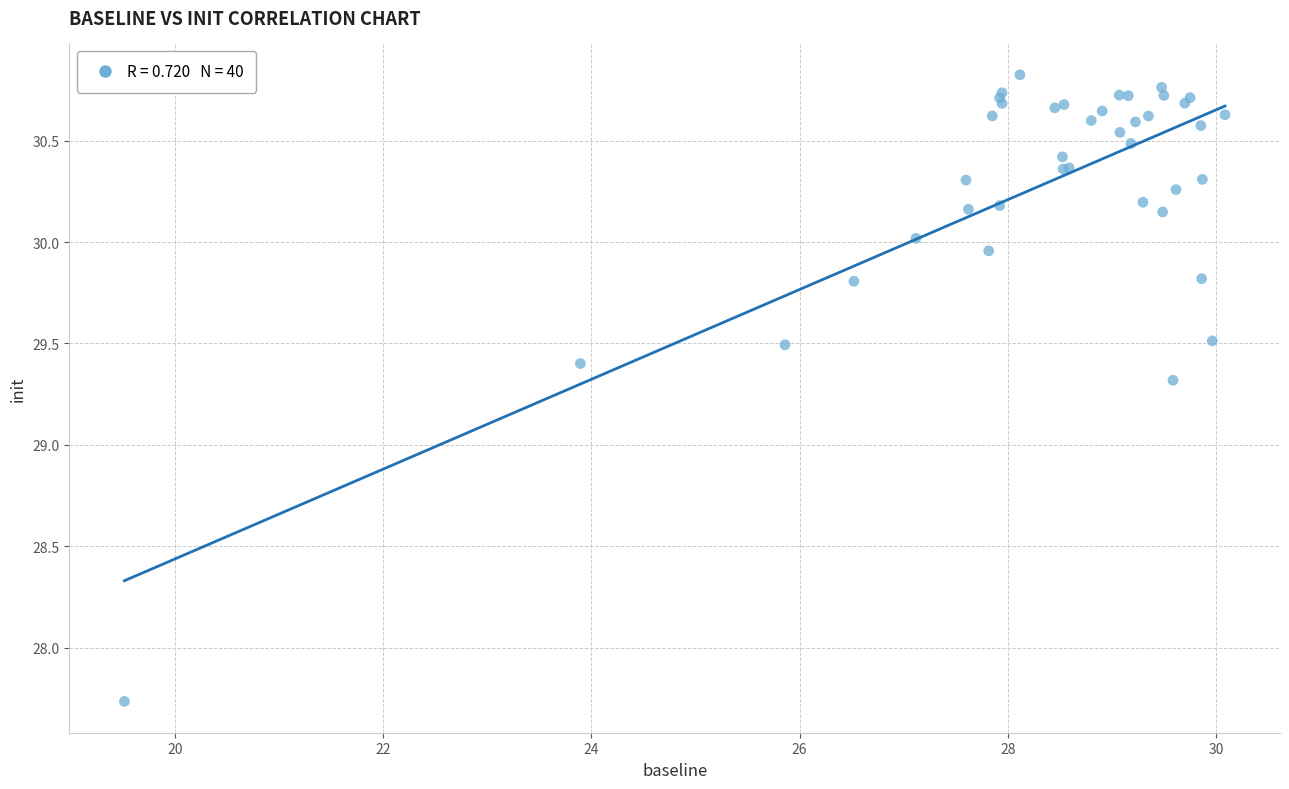

What Y value in the scatter plot is closest to 29?

29.3